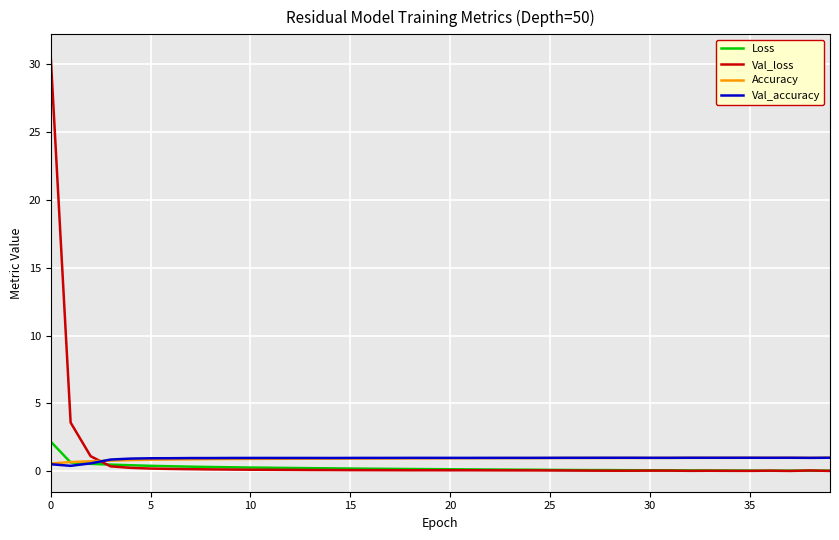

Which series has the widest spread of values?

Val_loss